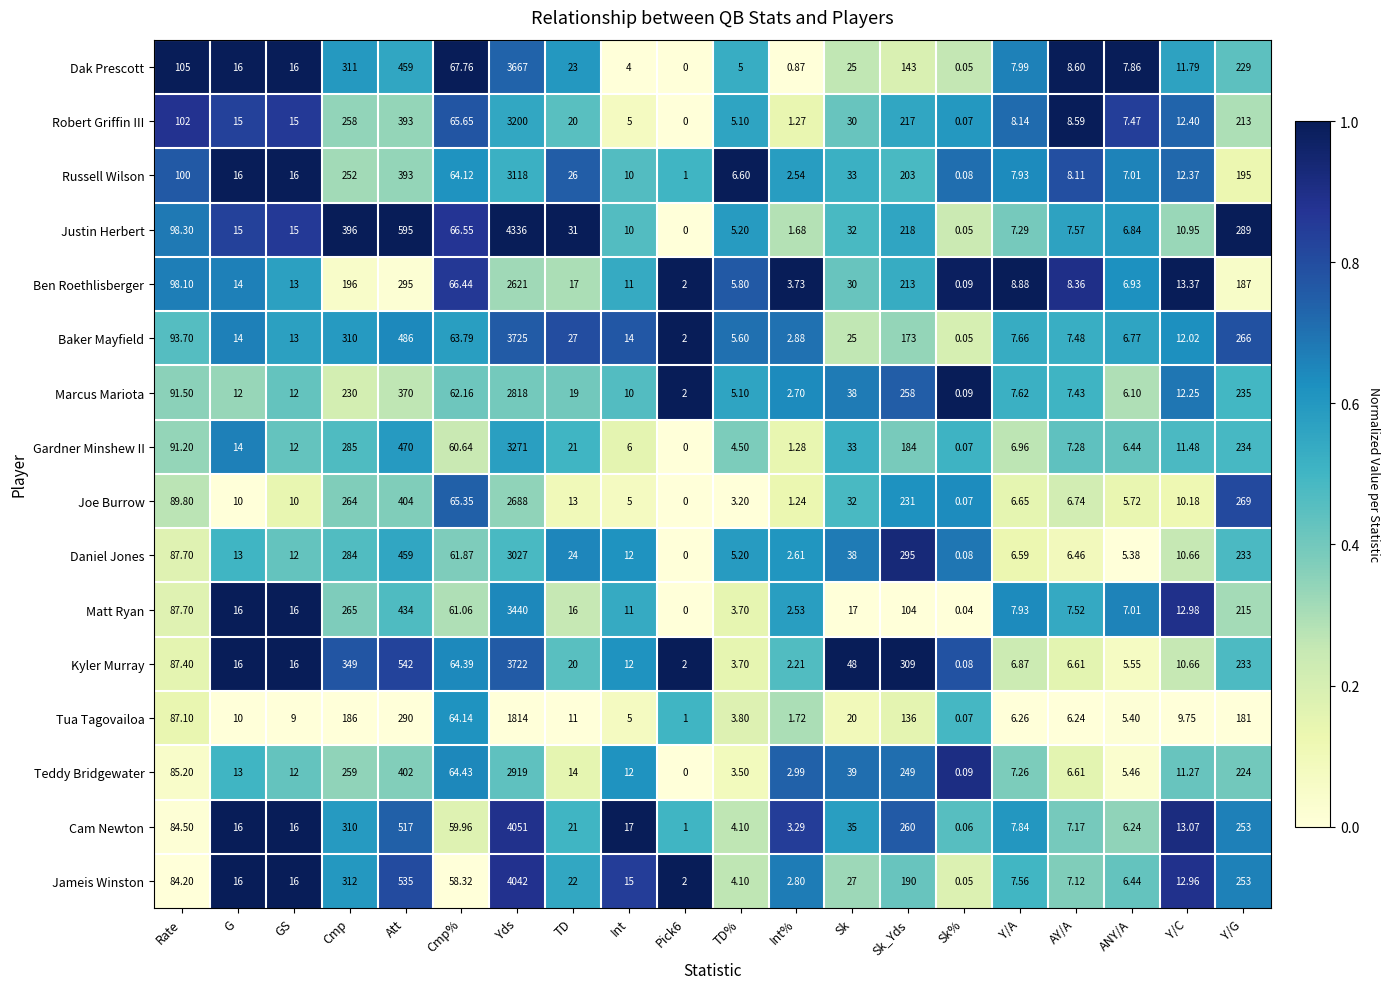

At which category is the sum across all series the highest?

Yds